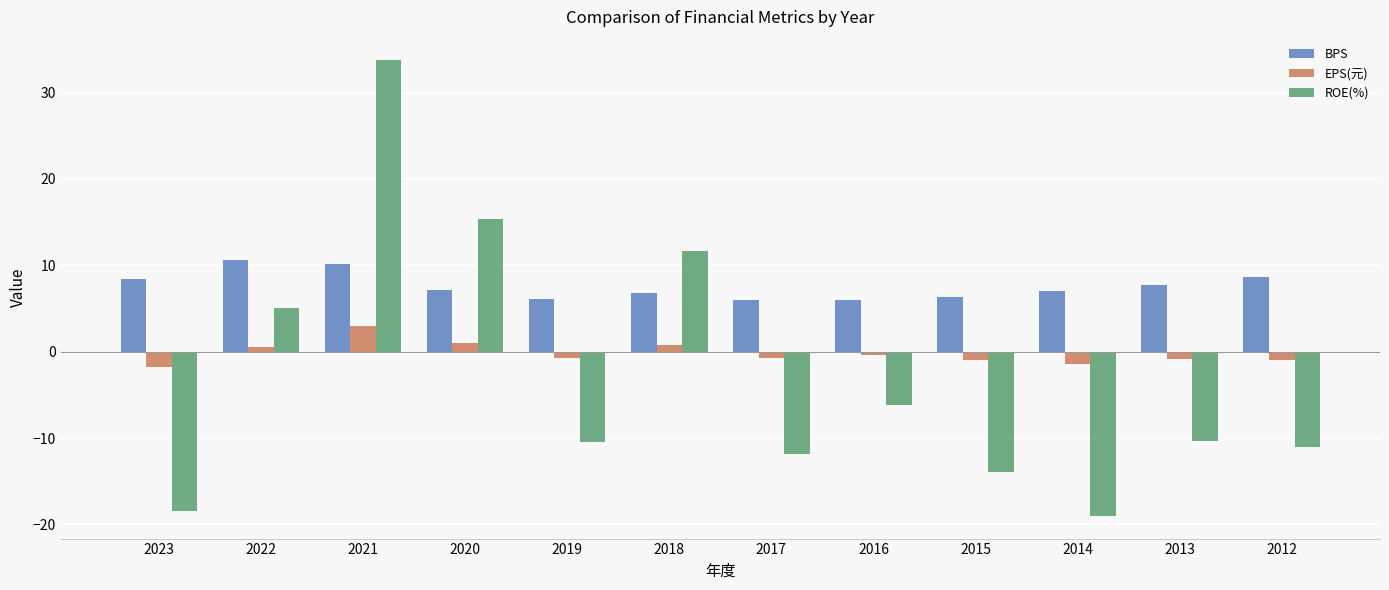

True or false: EPS(元) has a value of 1.0 at 2020.

True